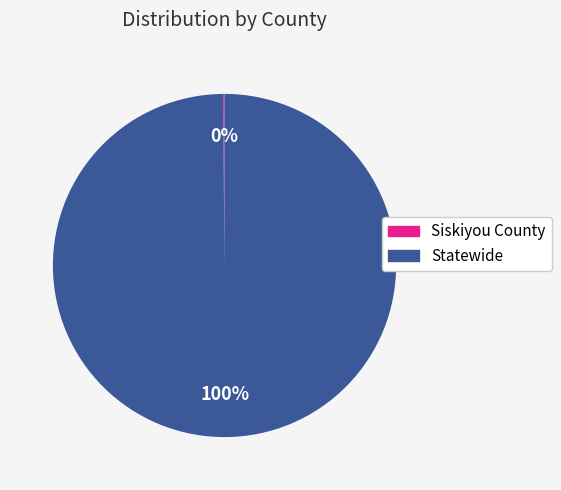

To the nearest percent, what portion does Statewide represent?

100%